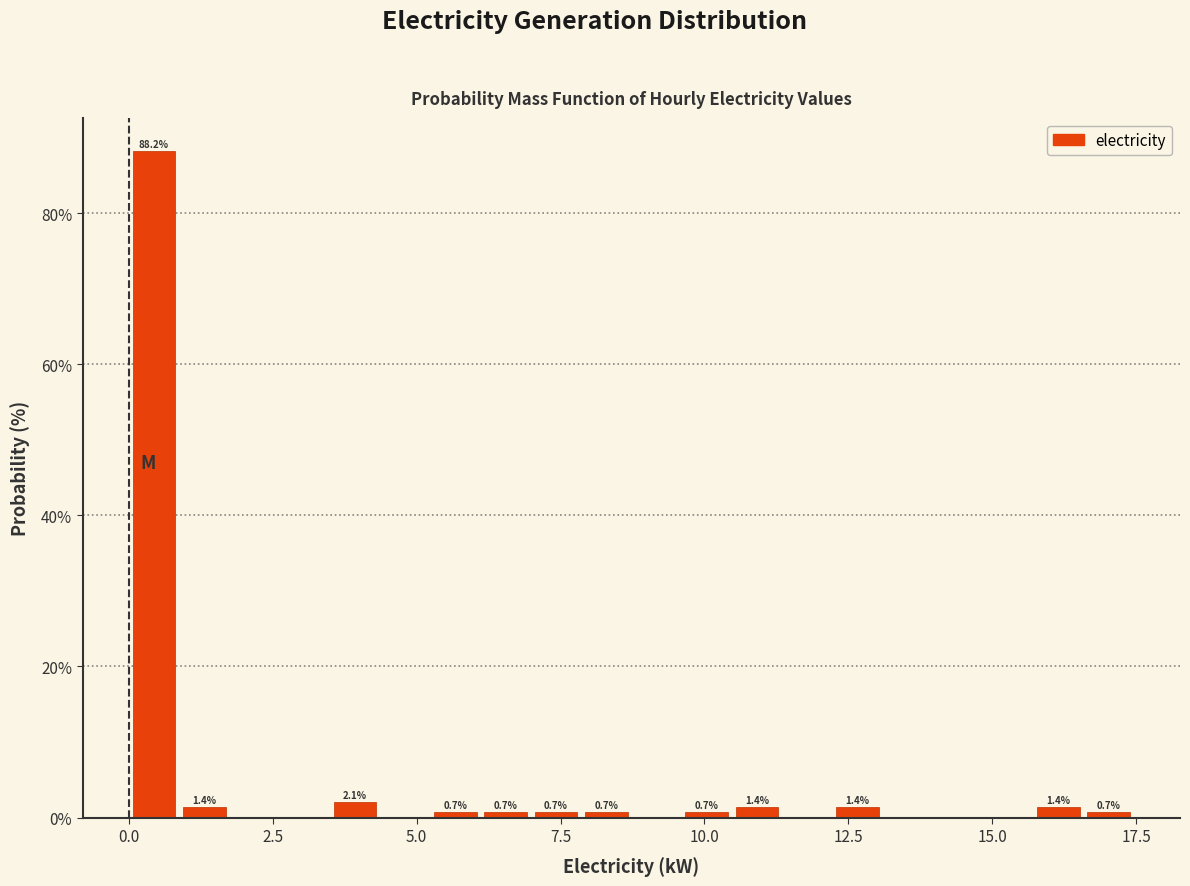

Around what value on the x-axis is the tallest bar? Give the approximate position of its centre, as read against the axis.

0.5